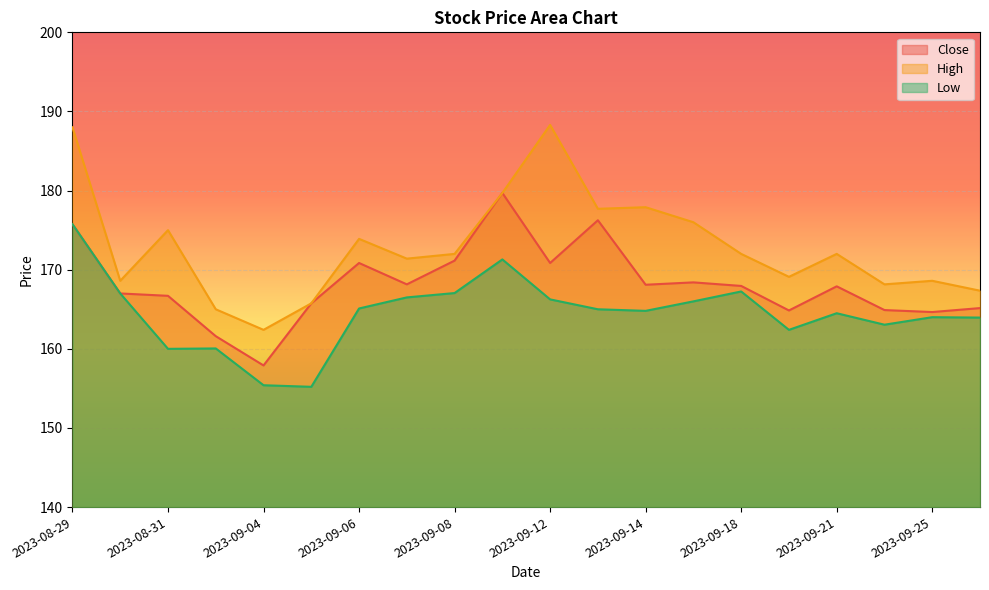

List the series in order of their peak value, lowest first.

Low, Close, High